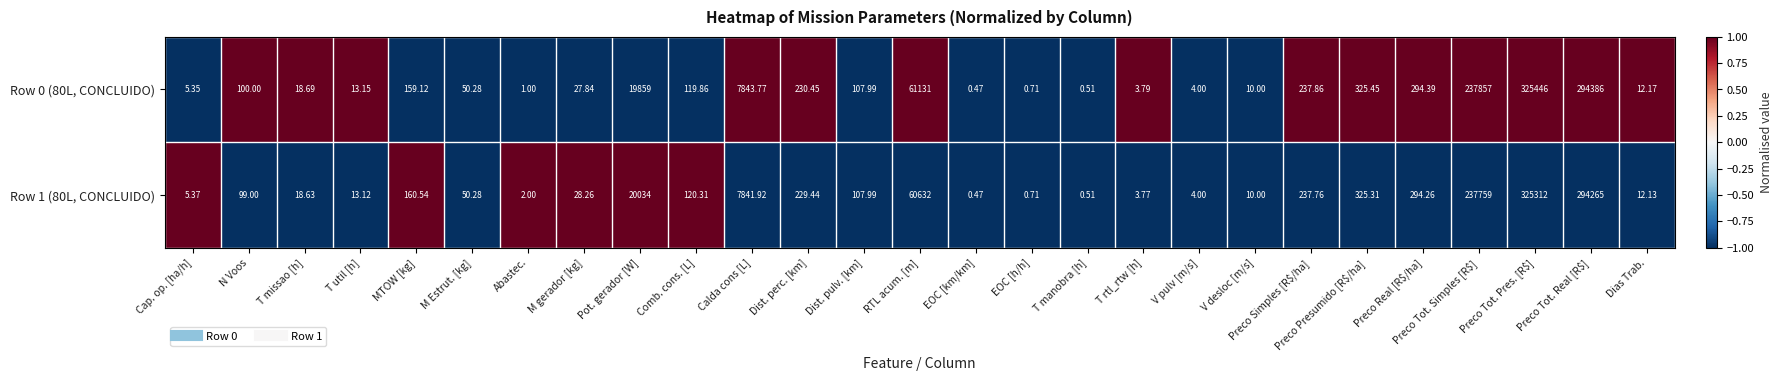

At which category is the sum across all series the highest?

Preco Tot. Pres. [R$]